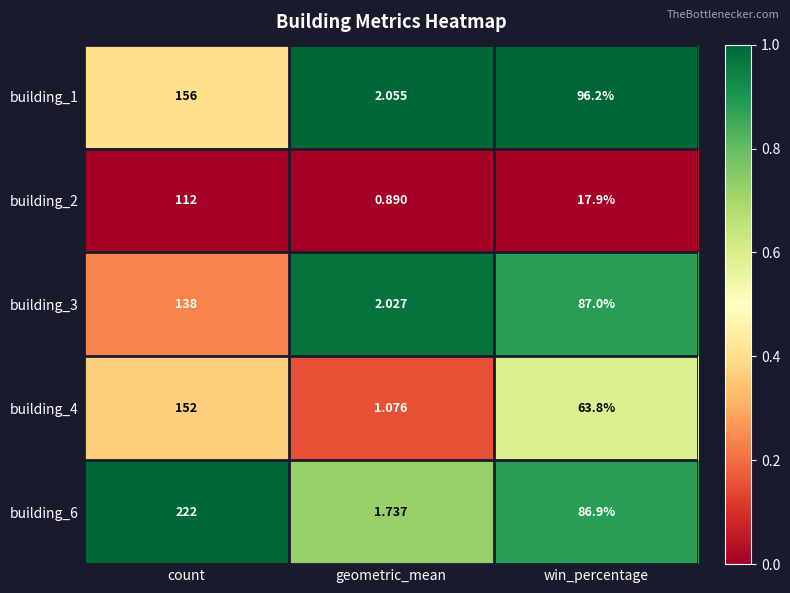

Where does the building_4 series first go above 63?

count